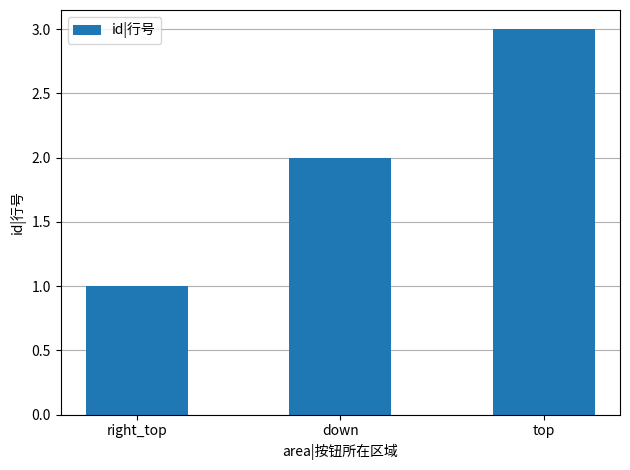

What is the approximate value at right_top?

1